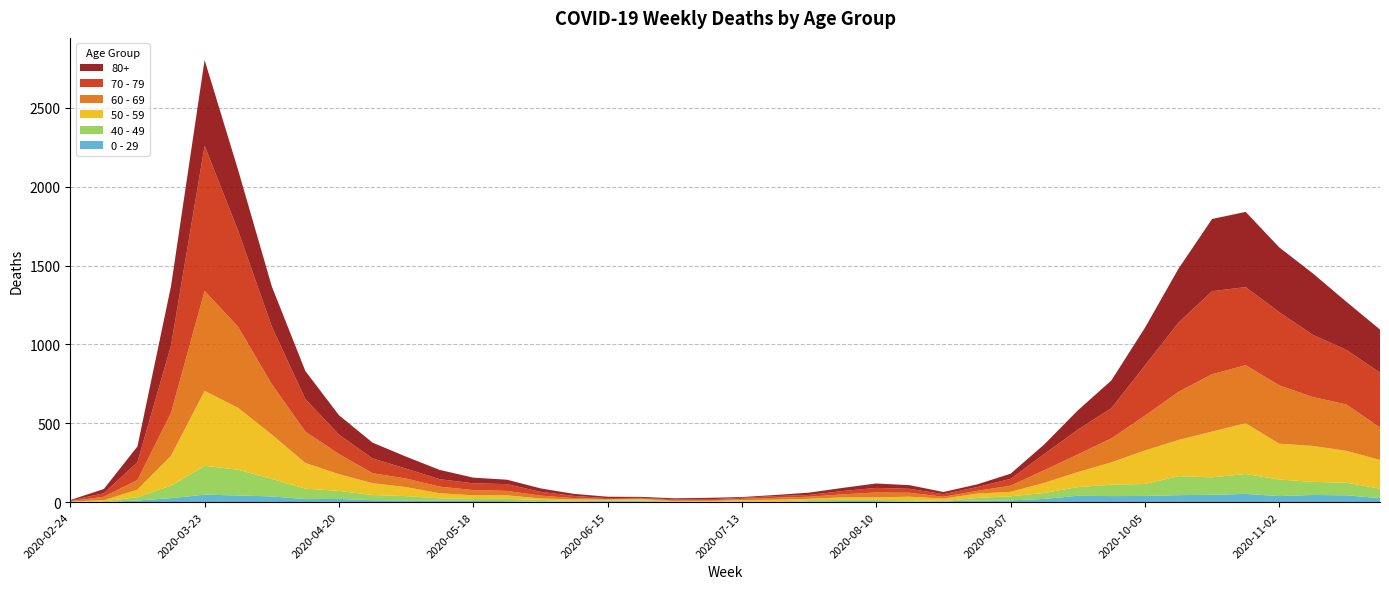

Reading right to left, what are all the values shown in this chart?

80+: 273	305	390	411	477	458	342	239	176	122	61	33	17	14	23	28	20	15	7	5	9	7	6	9	13	22	28	36	59	76	100	123	178	255	385	544	377	100	27	3
70 - 79: 348	346	394	464	495	526	439	318	191	157	102	43	24	16	25	29	21	11	11	7	8	5	5	6	14	24	43	43	47	63	94	123	206	365	608	920	427	113	22	4
60 - 69: 206	294	310	370	368	364	305	221	152	112	80	39	17	12	25	31	19	13	12	8	3	6	3	3	8	18	28	33	42	54	63	128	199	320	514	634	272	61	22	2
50 - 59: 182	202	228	227	322	290	230	212	142	95	64	28	28	15	22	16	16	8	12	6	5	3	9	8	10	9	23	23	33	57	75	106	163	281	392	475	190	48	7	3
40 - 49: 60	80	83	105	126	111	120	76	72	55	38	26	17	2	10	8	8	10	2	4	1	1	5	2	3	12	14	12	13	27	33	51	66	111	163	183	79	21	5	0
0 - 29: 25	43	45	38	52	46	44	39	38	40	20	11	9	5	2	6	6	3	1	2	1	2	5	6	4	2	6	8	10	11	12	20	19	36	42	47	25	10	0	1